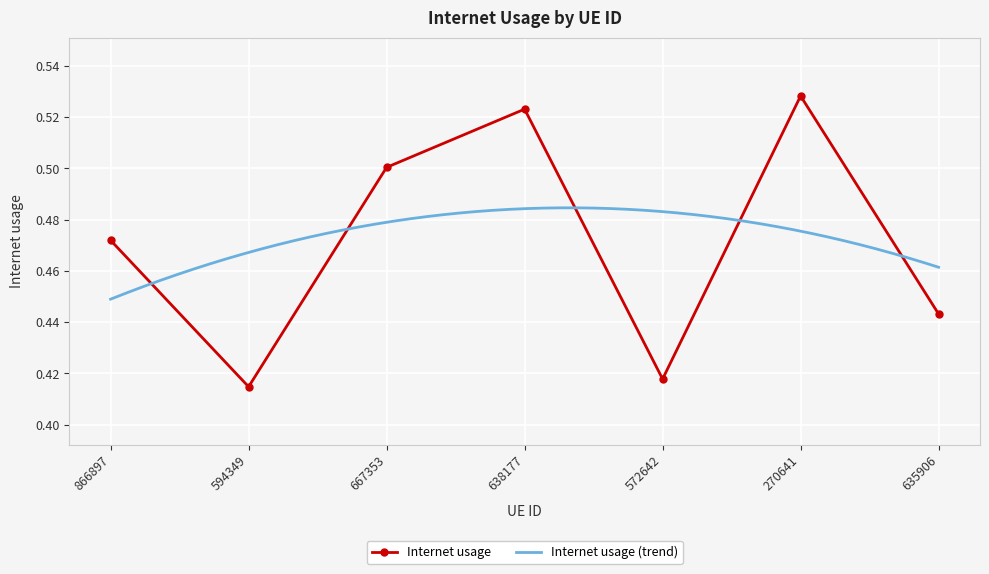

How many values are between 0 and 1?

7